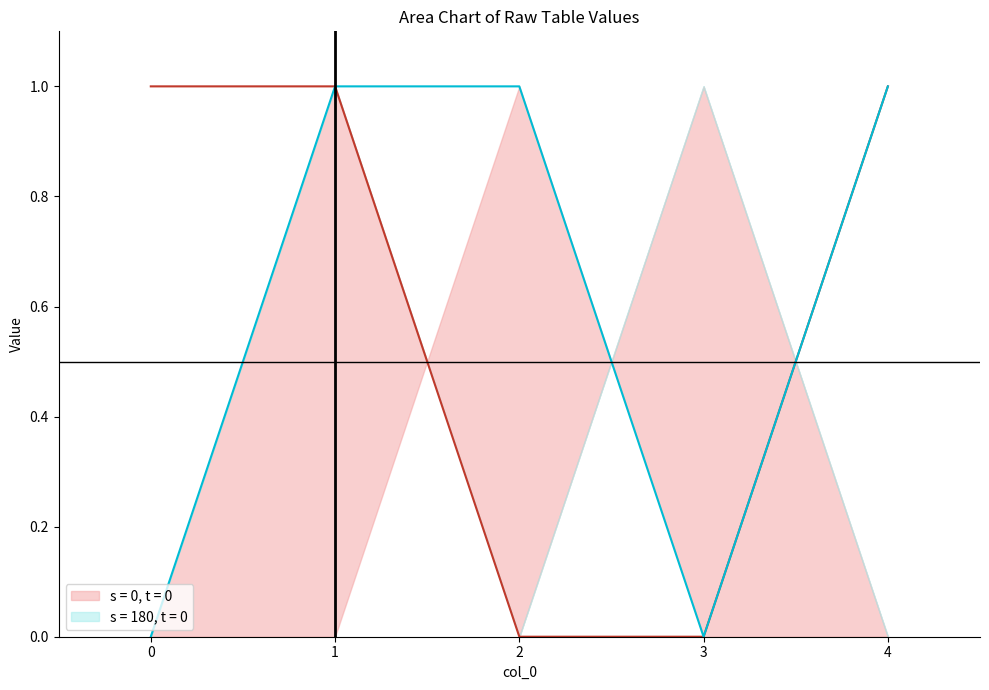

Which series changed the most between 0 and 1?

s = 180, t = 0